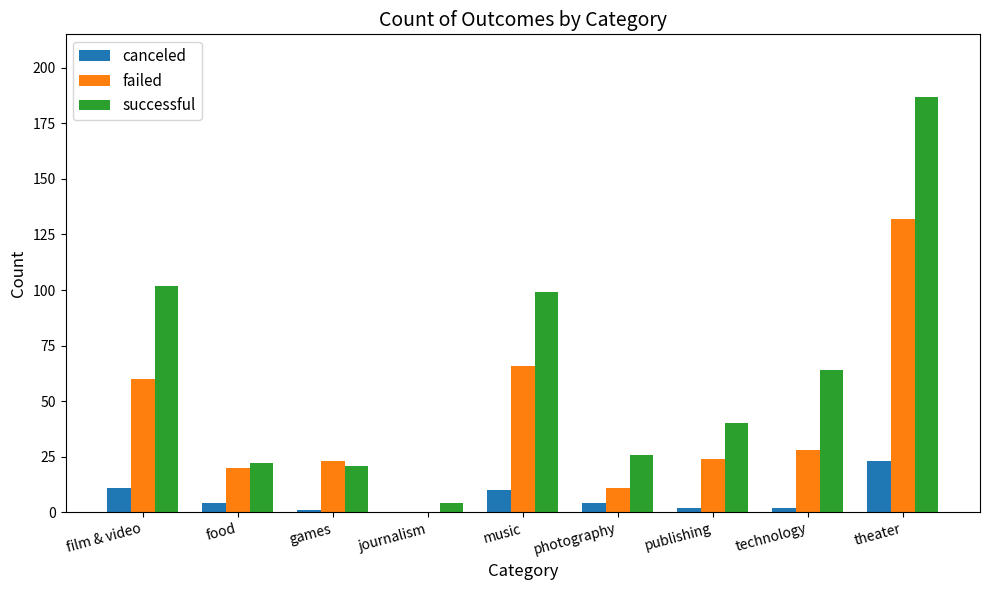

Which category has the highest value across all series?

theater